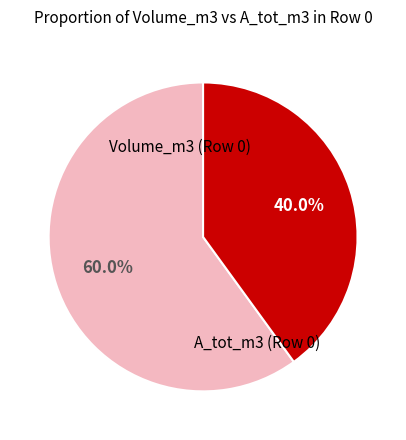

Which category has the smallest portion of the pie?

A_tot_m3 (Row 0)